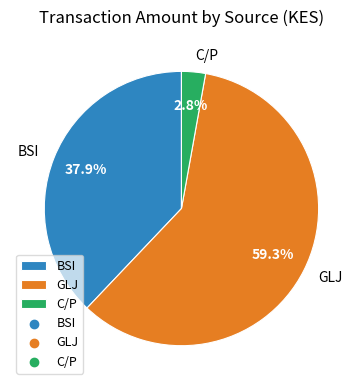

How many slices are in this pie chart?

3